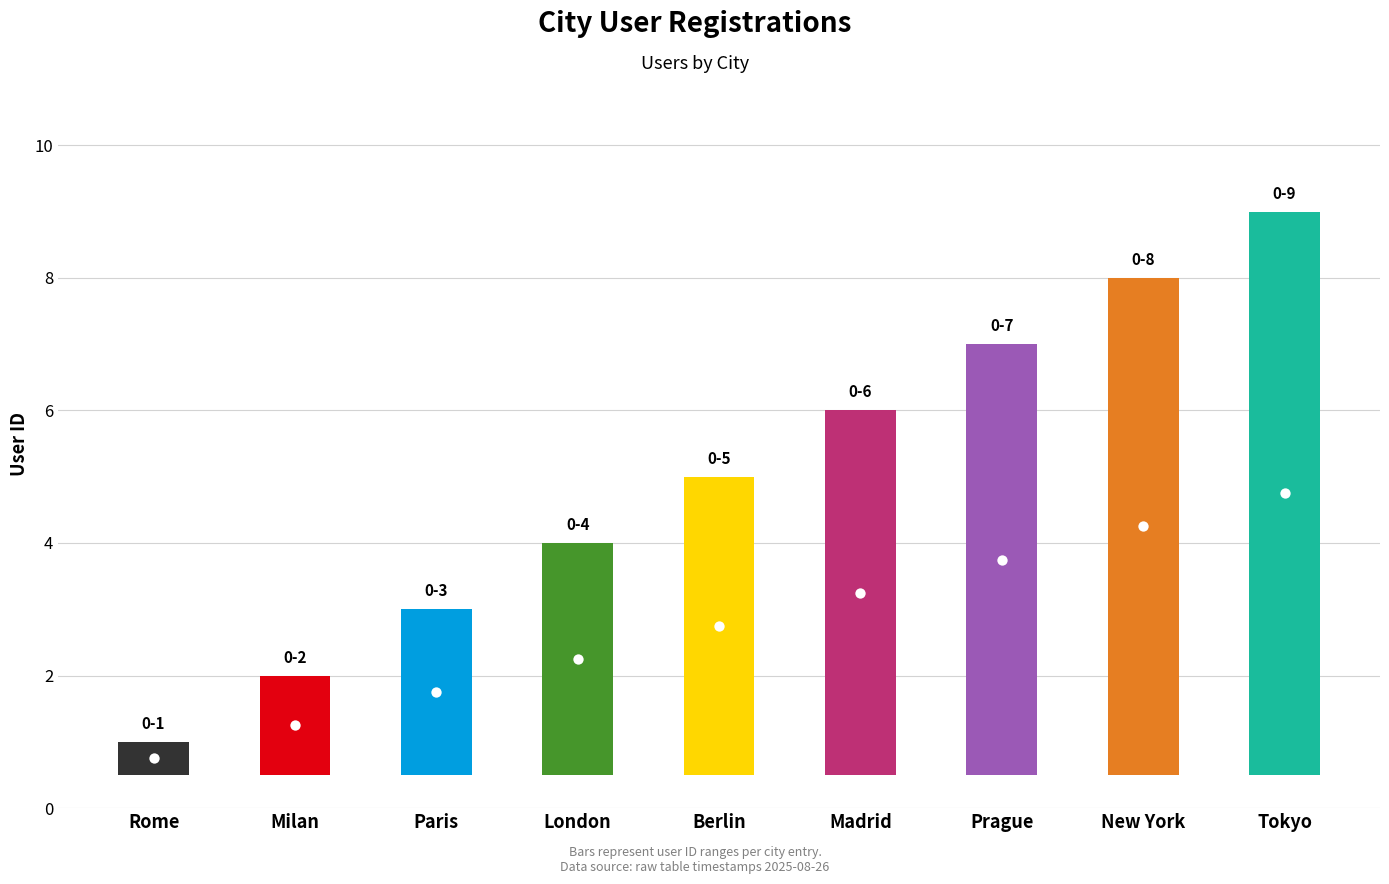

Between Prague and London, which is larger?

Prague